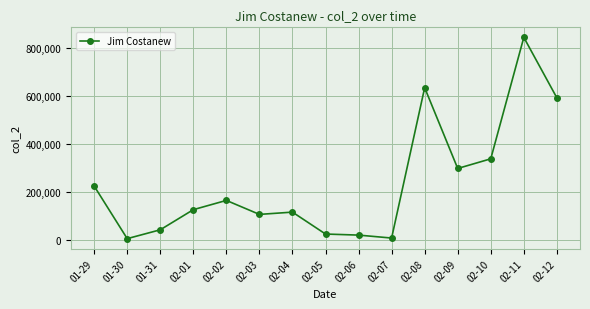

How many lines are shown in the chart?

1